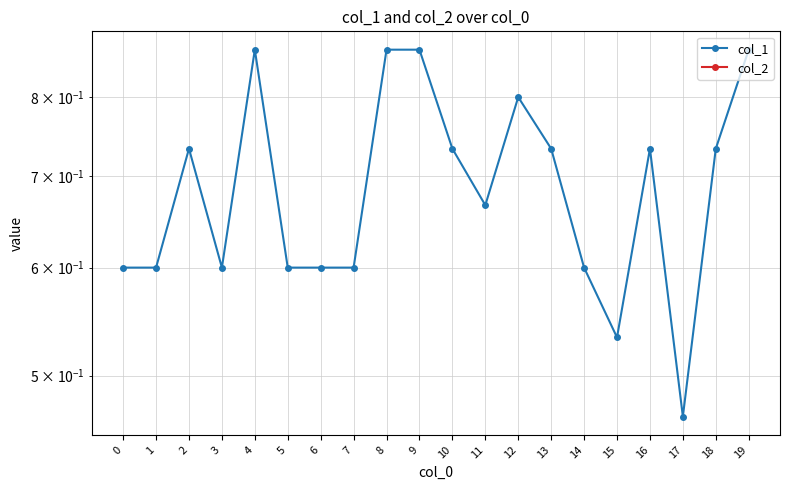

What is the total value across all series at 13?

0.7